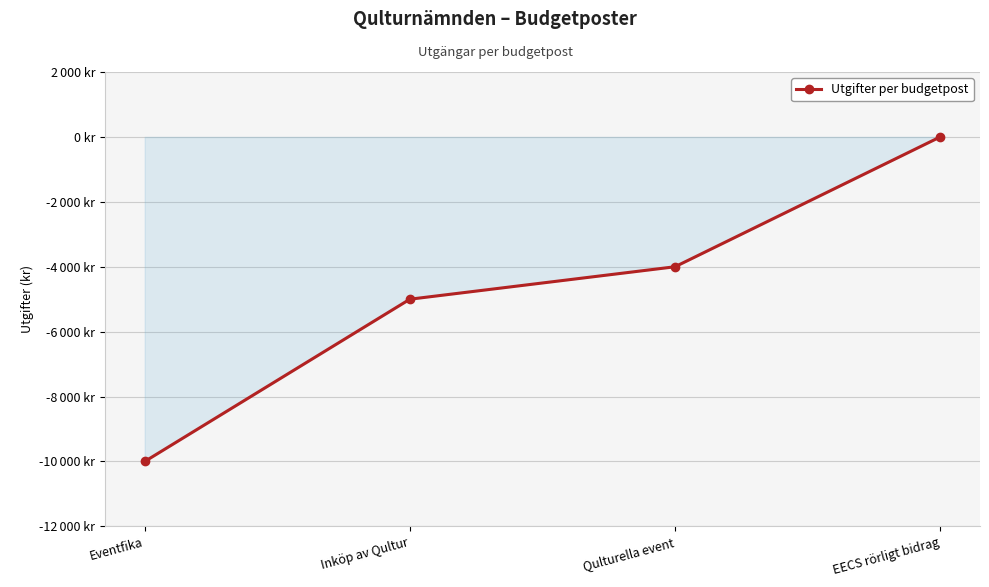

Count the values in the range -5000 to 0.

3